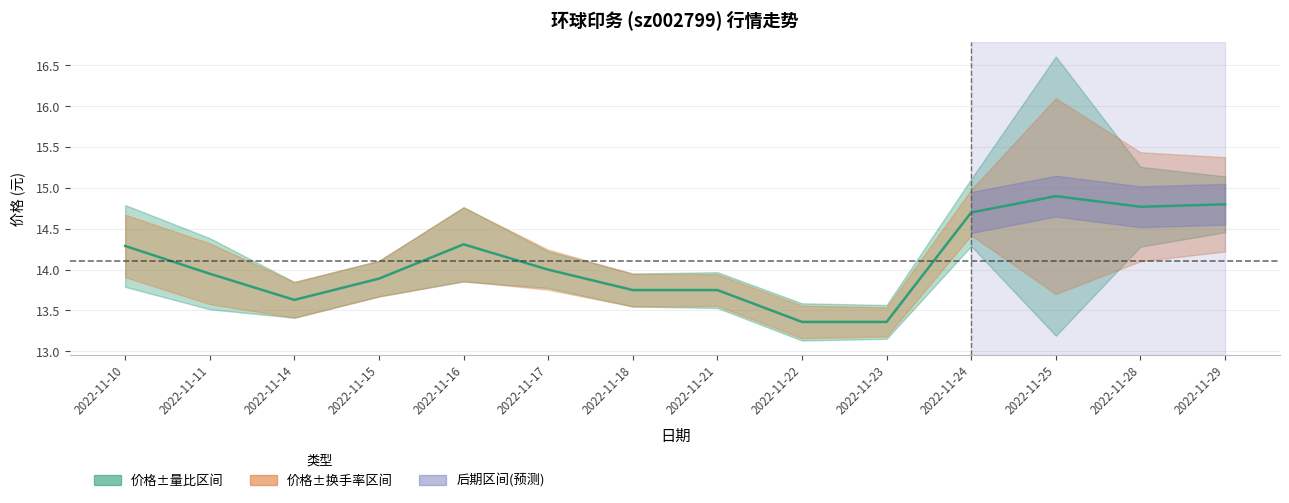

How many points are lower than both their immediate neighbors (excluding endpoints)?

2